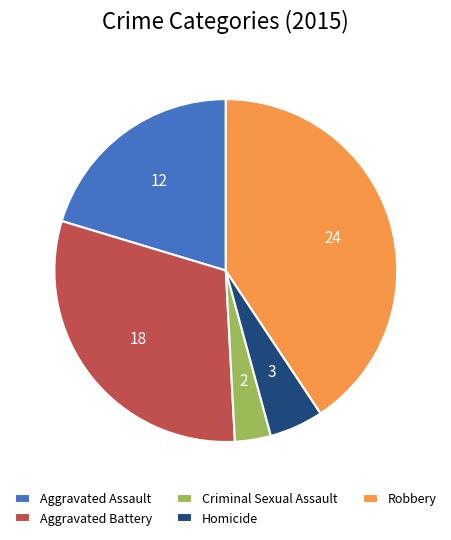

Rank the categories by value from lowest to highest.

Criminal Sexual Assault, Homicide, Aggravated Assault, Aggravated Battery, Robbery